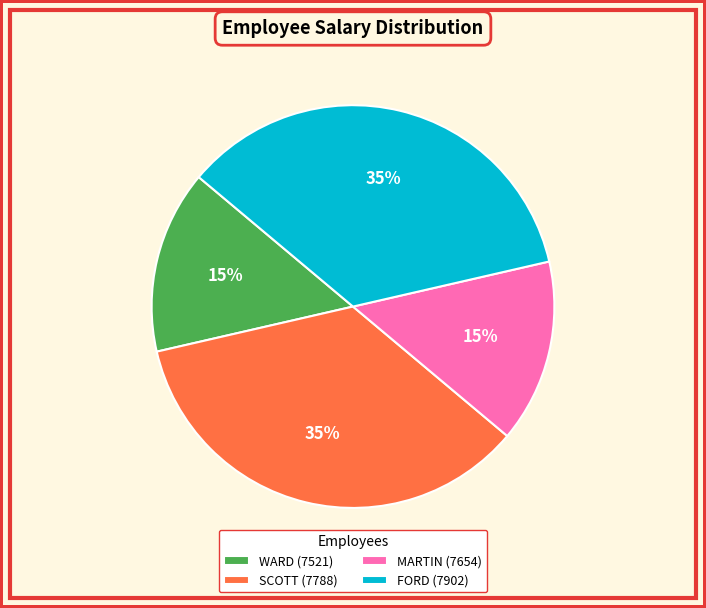

Approximately how many times larger is the value at WARD (7521) compared to SCOTT (7788)?

0.4